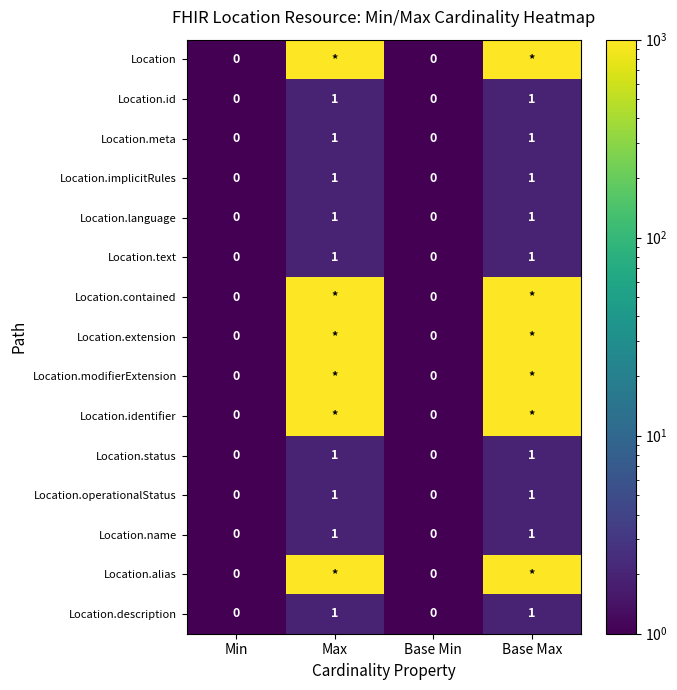

How many Location.status values are between 0 and 1?

4